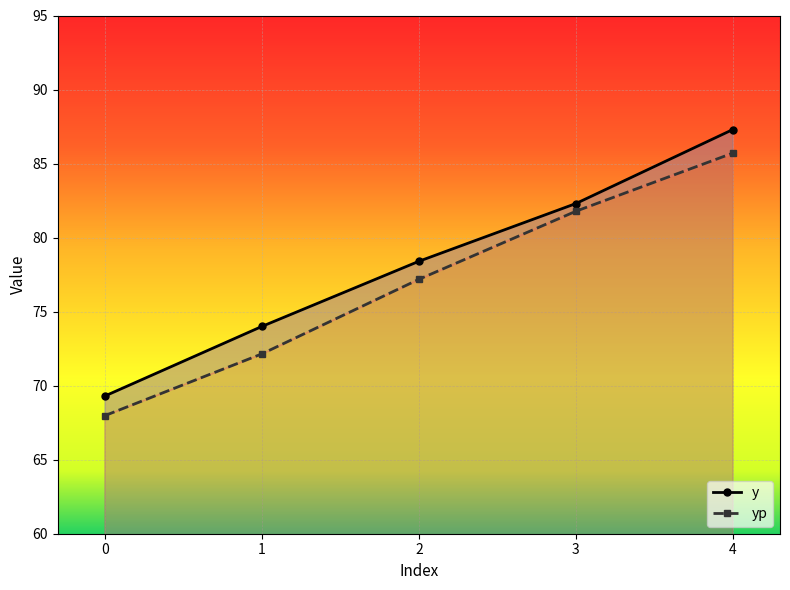

Reading right to left, extract all data points from this chart.

y: 87.3	82.3	78.4	74.0	69.3
yp: 85.7	81.8	77.2	72.1	68.0